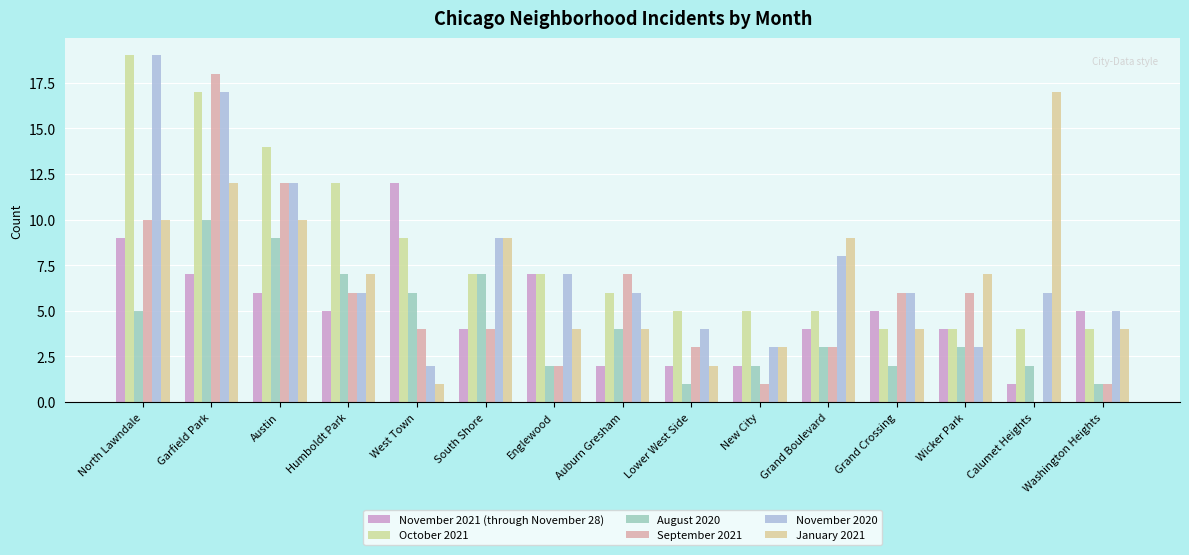

At how many categories does at least one series exceed 3?

15